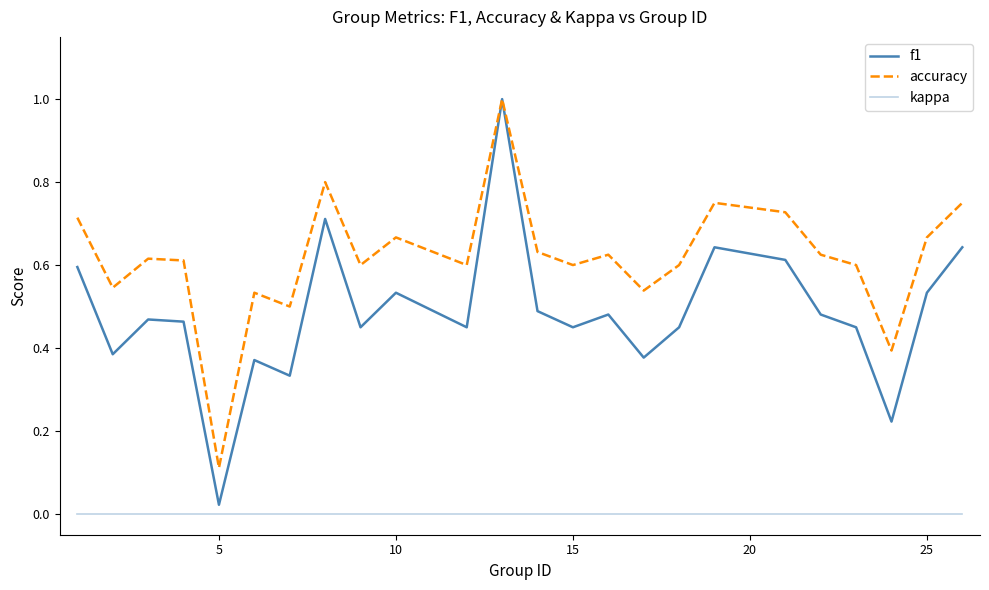

Reading left to right, transcribe all the data shown in this chart.

f1: 0.6	0.4	0.5	0.5	0.0	0.4	0.3	0.7	0.5	0.5	0.5	1.0	0.5	0.5	0.5	0.4	0.5	0.6	0.6	0.5	0.5	0.2	0.5	0.6
accuracy: 0.7	0.5	0.6	0.6	0.1	0.5	0.5	0.8	0.6	0.7	0.6	1.0	0.6	0.6	0.6	0.5	0.6	0.8	0.7	0.6	0.6	0.4	0.7	0.8
kappa: 0.0	0.0	0.0	0.0	0.0	0.0	0.0	0.0	0.0	0.0	0.0	0.0	0.0	0.0	0.0	0.0	0.0	0.0	0.0	0.0	0.0	0.0	0.0	0.0